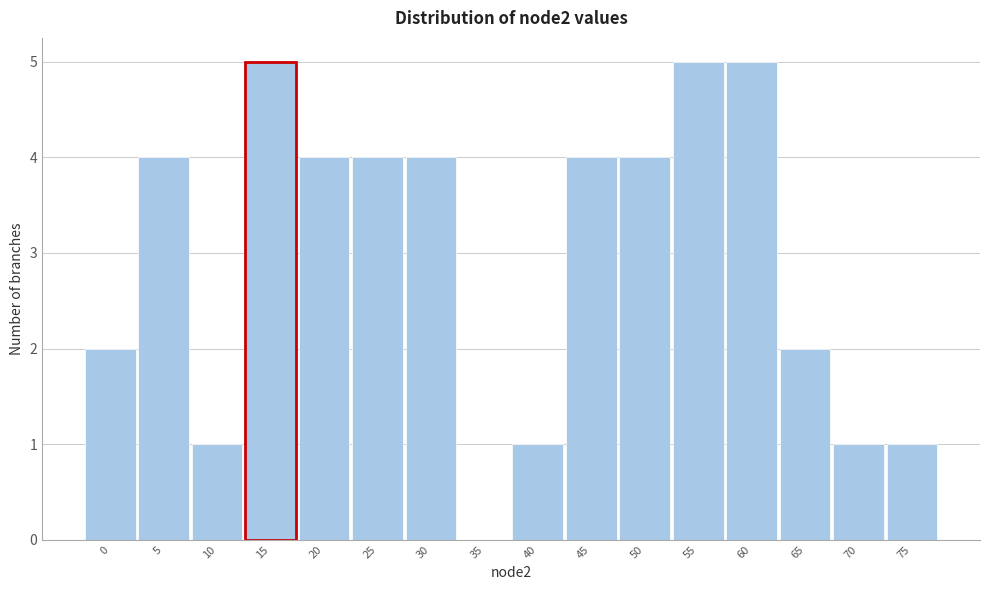

Reading right to left, list all the values displayed in this chart.

75=1	70=1	65=2	60=5	55=5	50=4	45=4	40=1	35=0	30=4	25=4	20=4	15=5	10=1	5=4	0=2